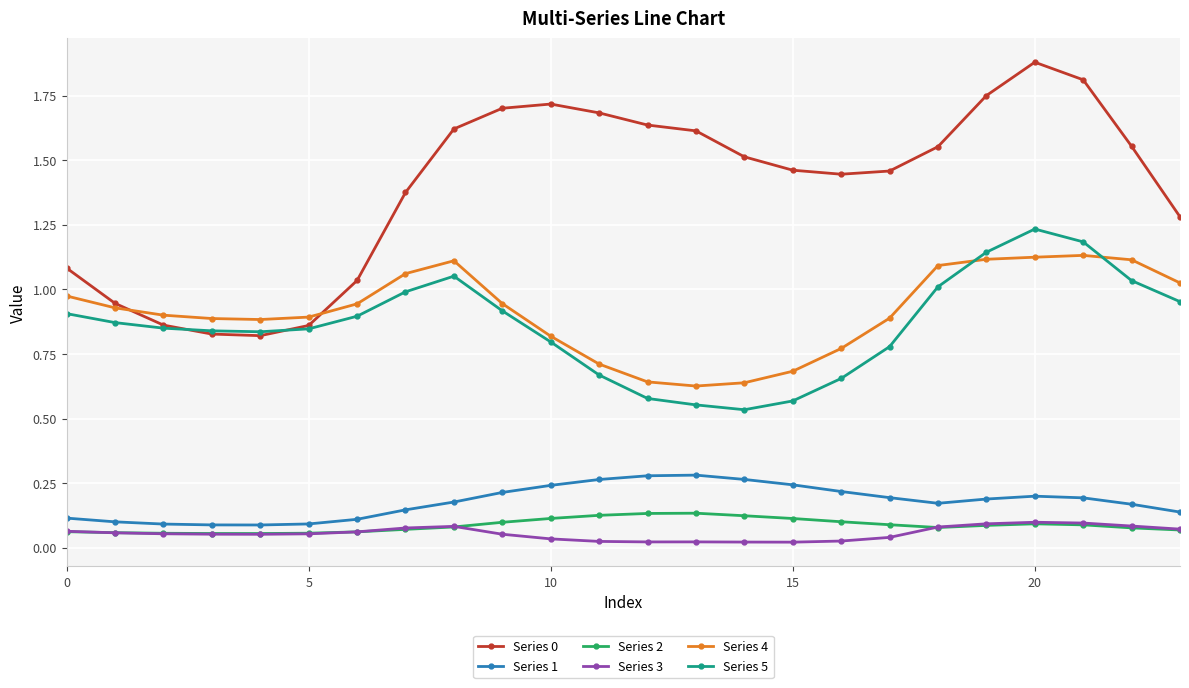

True or false: Series 4 and Series 3 intersect in this chart.

False